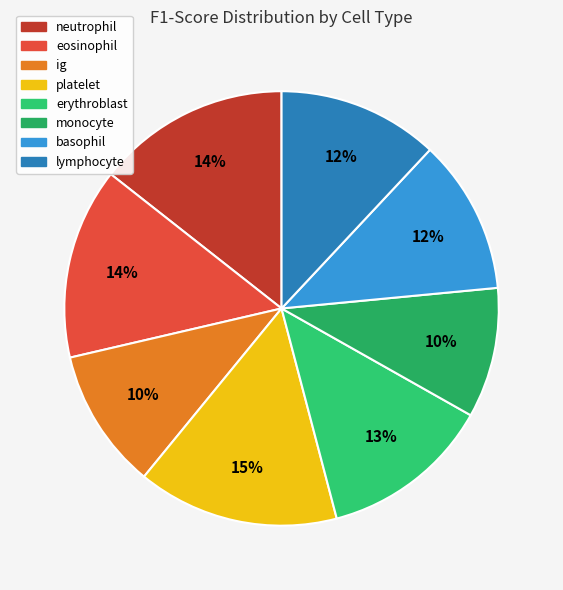

Is monocyte the majority of the pie?

No